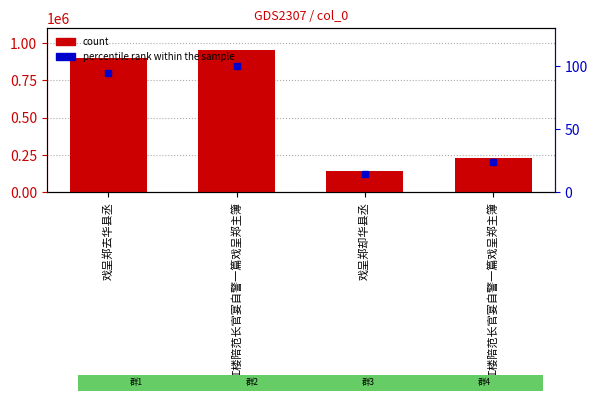

Which series has the largest total across all categories?

col_0